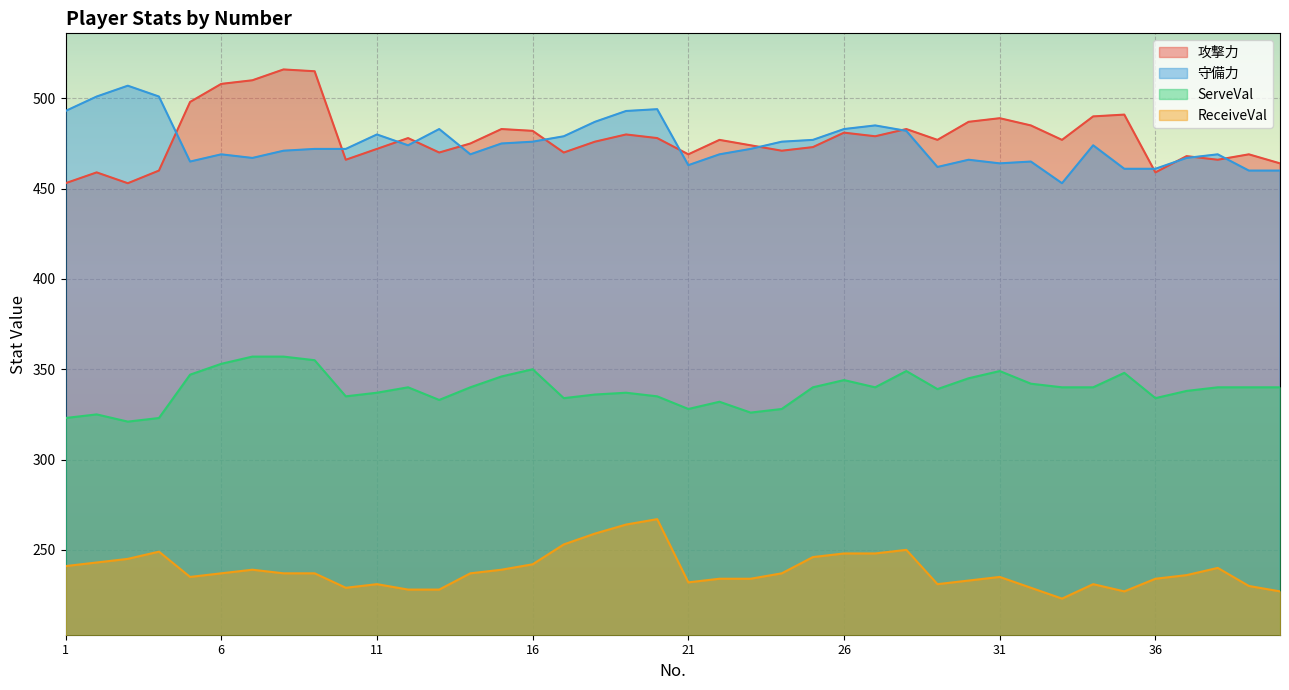

In ServeVal, how many points are lower than both neighbors (excluding endpoints)?

9